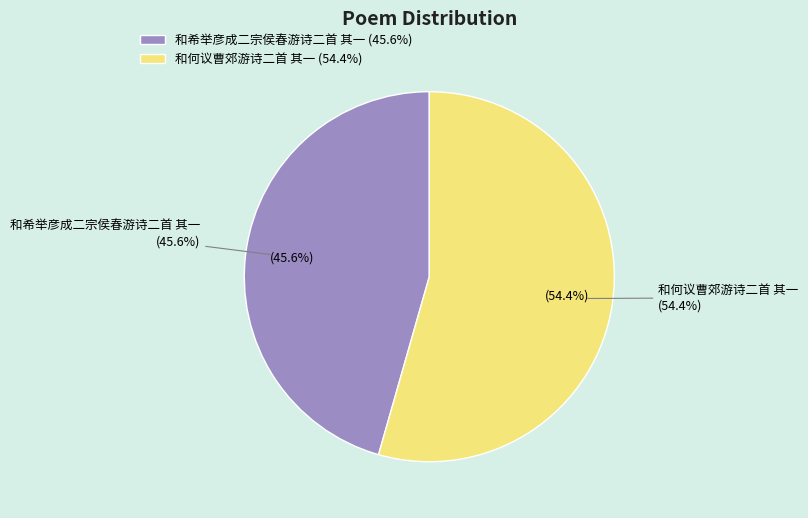

Does 和希举彦成二宗侯春游诗二首 其一 account for over 50% of the chart?

No